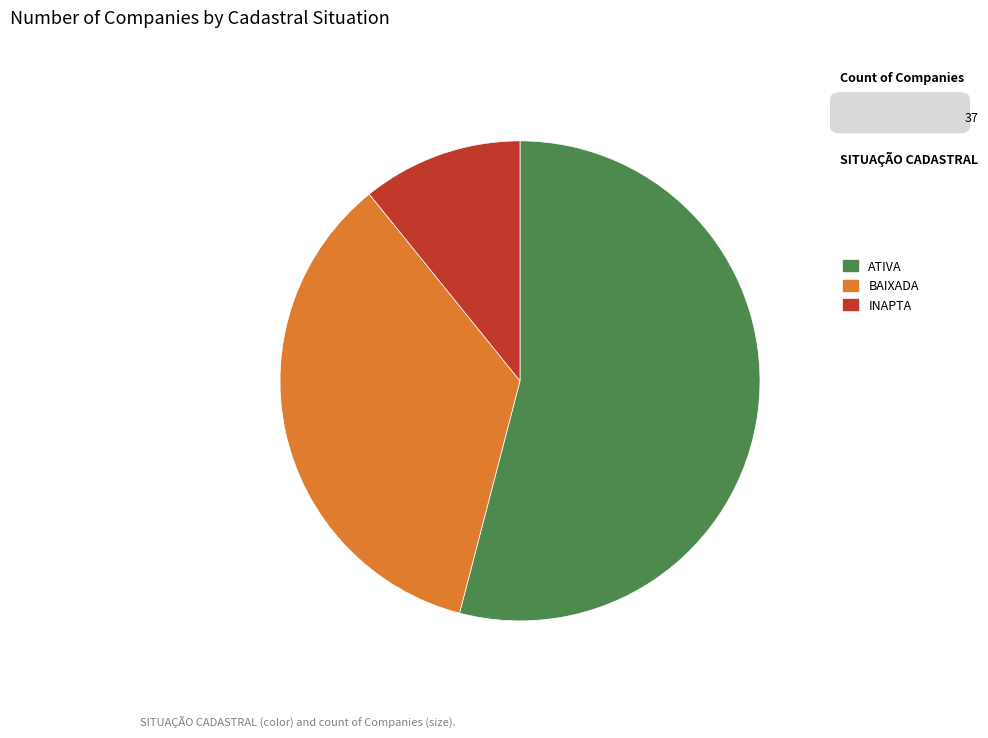

Which category has the biggest portion of the pie?

ATIVA